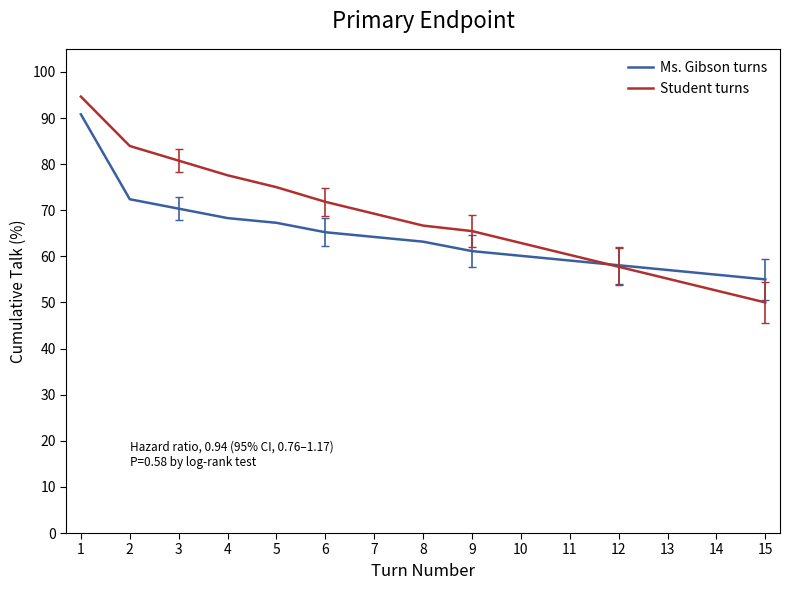

What is the difference between the highest and lowest values at 10?

2.8